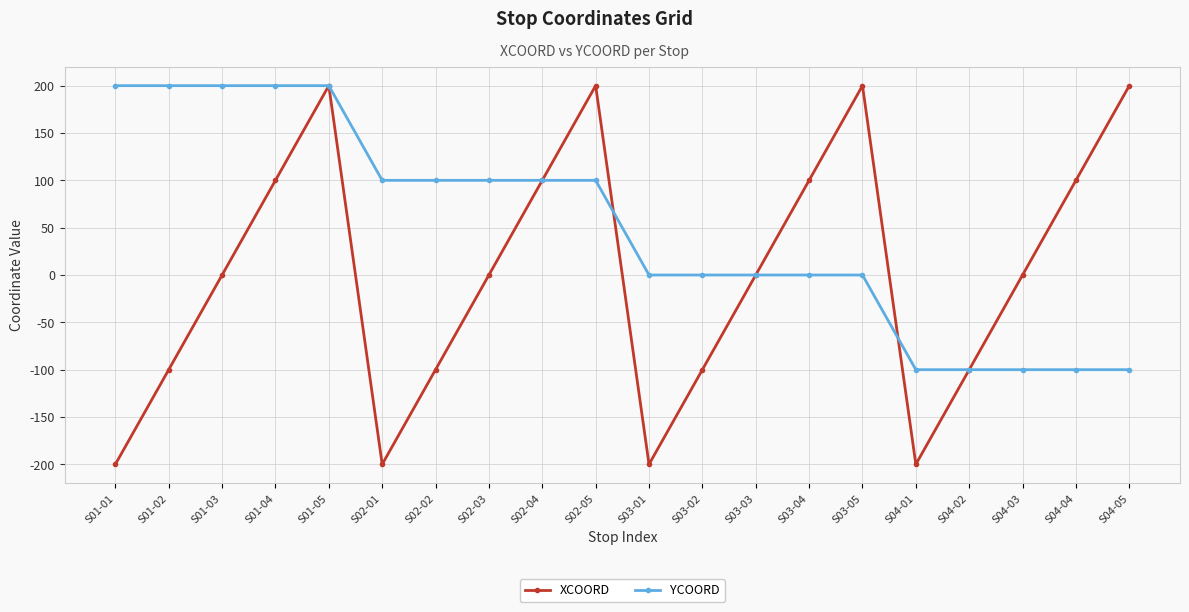

The value of YCOORD at S03-05 is 92. True or false?

False